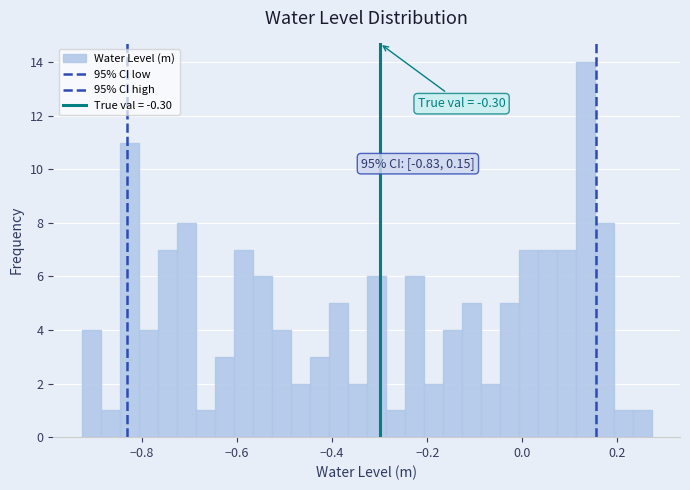

Around what value on the x-axis is the tallest bar? Give the approximate position of its centre, as read against the axis.

0.14